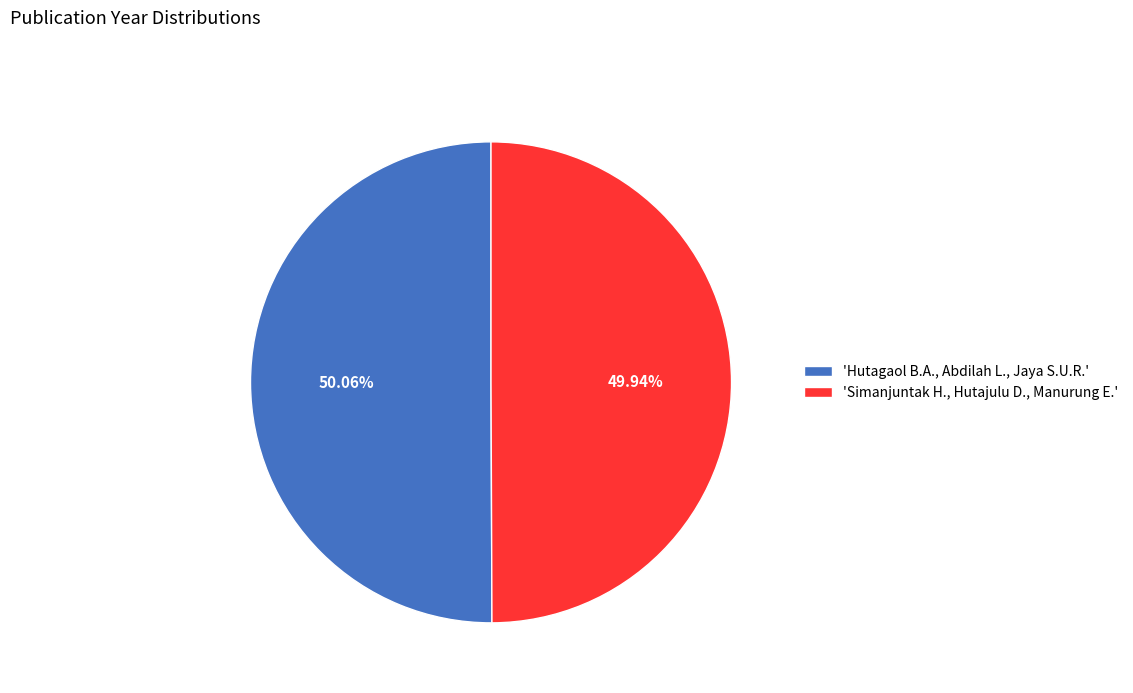

Does any single category account for the majority?

Yes